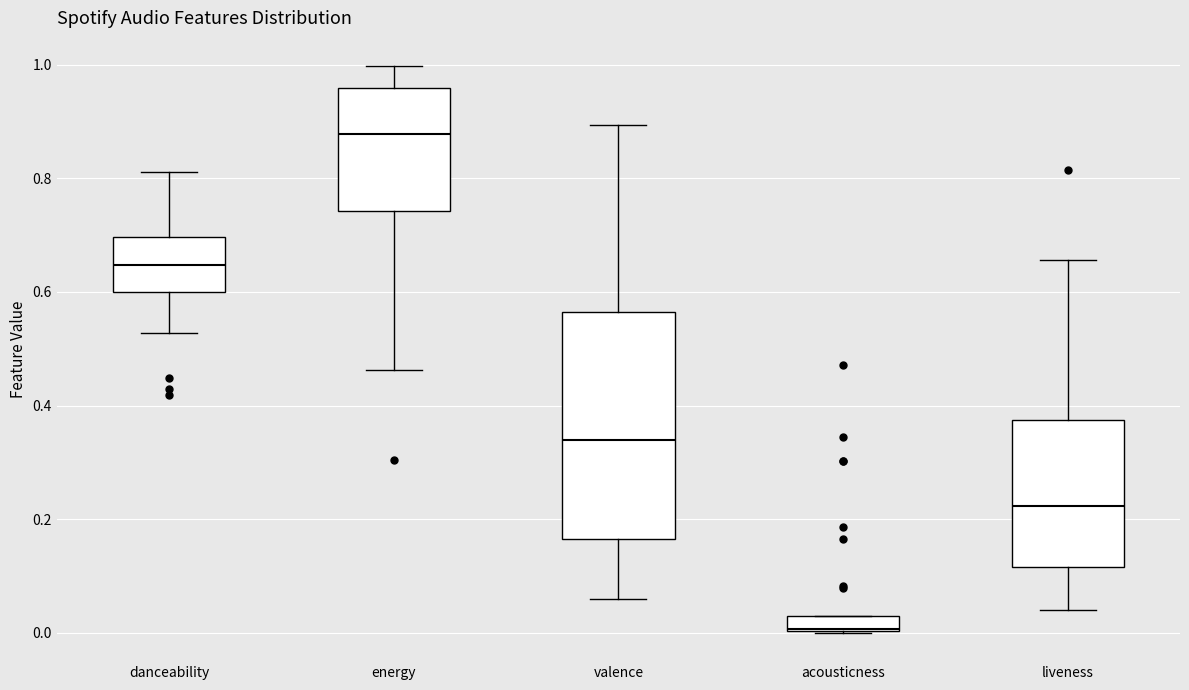

Where does the lower whisker of the box for energy end on the y-axis? The values are not printed on the chart, so give them approximately, as read against the axis.

0.46